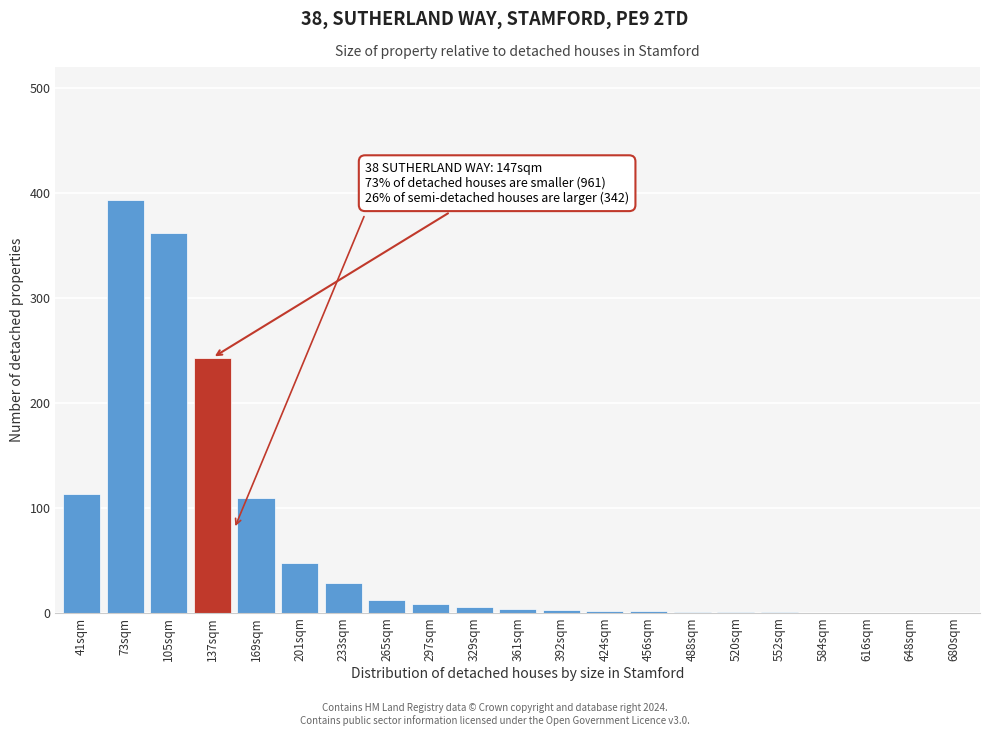

What is the change in value from 41sqm to 648sqm?

-113